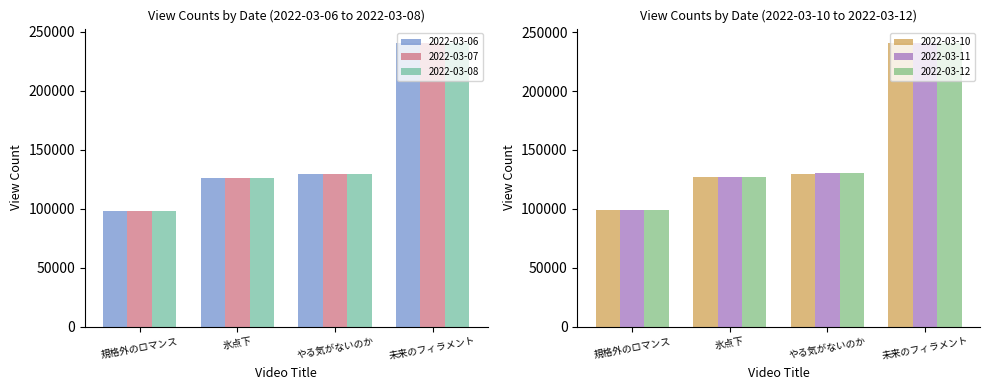

How many data points in 2022-03-10 are above 129871?

1